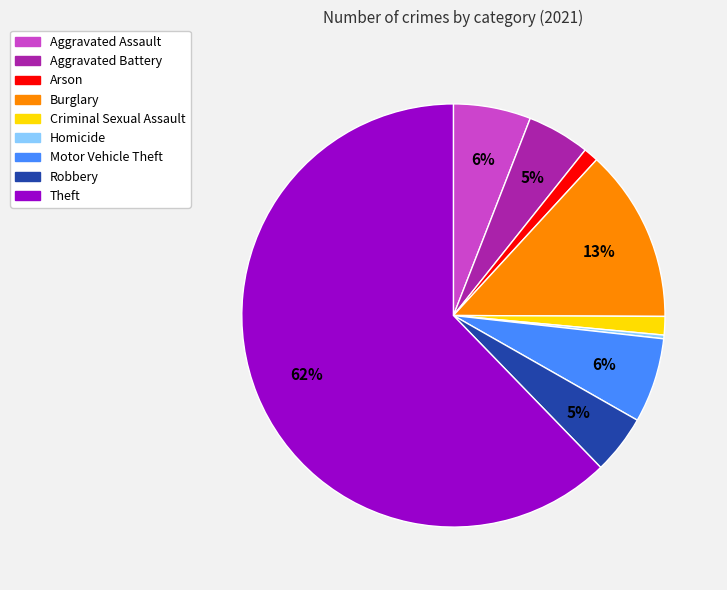

Which category has the smallest portion of the pie?

Homicide